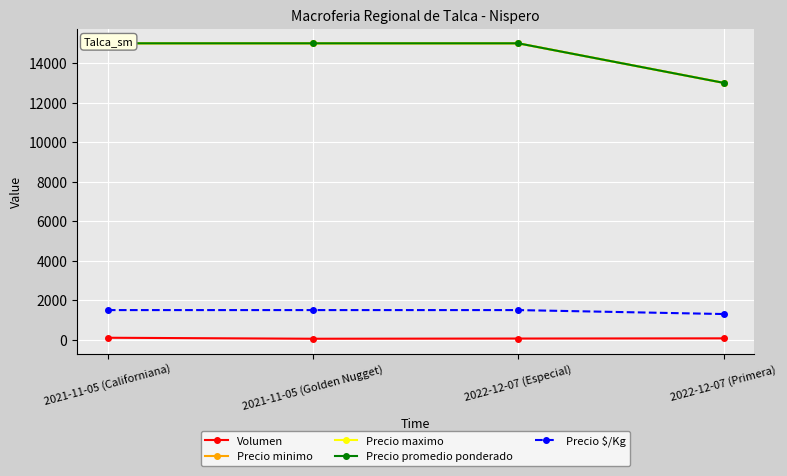

What is the spread (max minus min) of values at 2021-11-05 (Californiana)?

14900